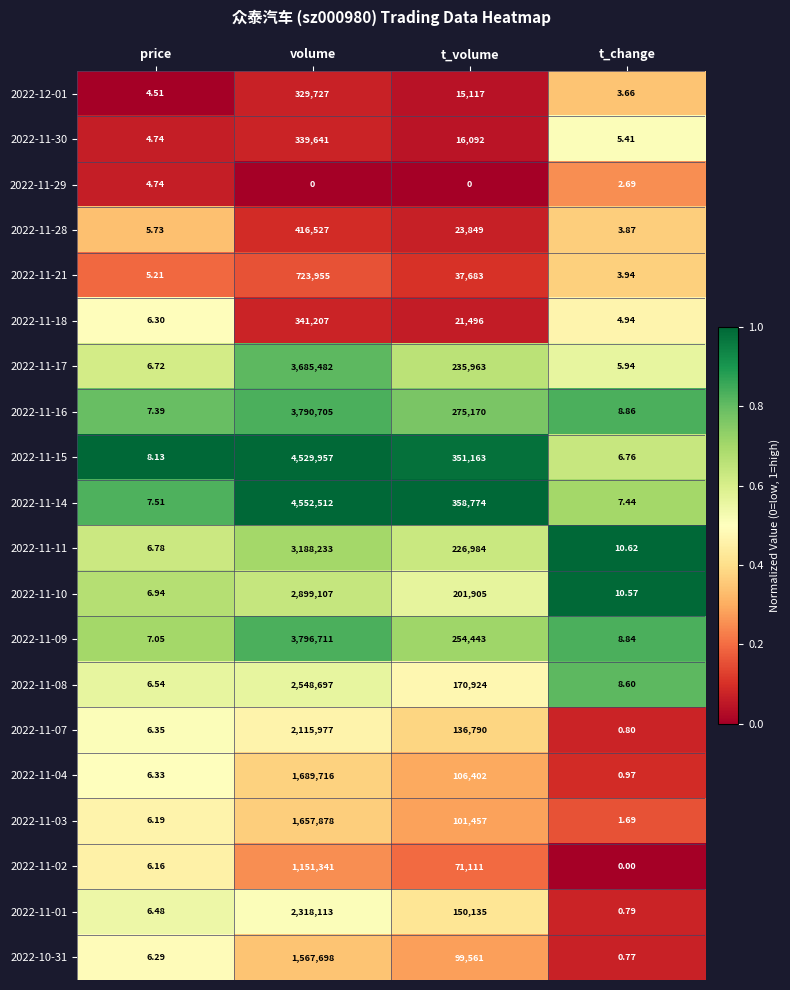

What is the spread (max minus min) of values at t_change?

10.6